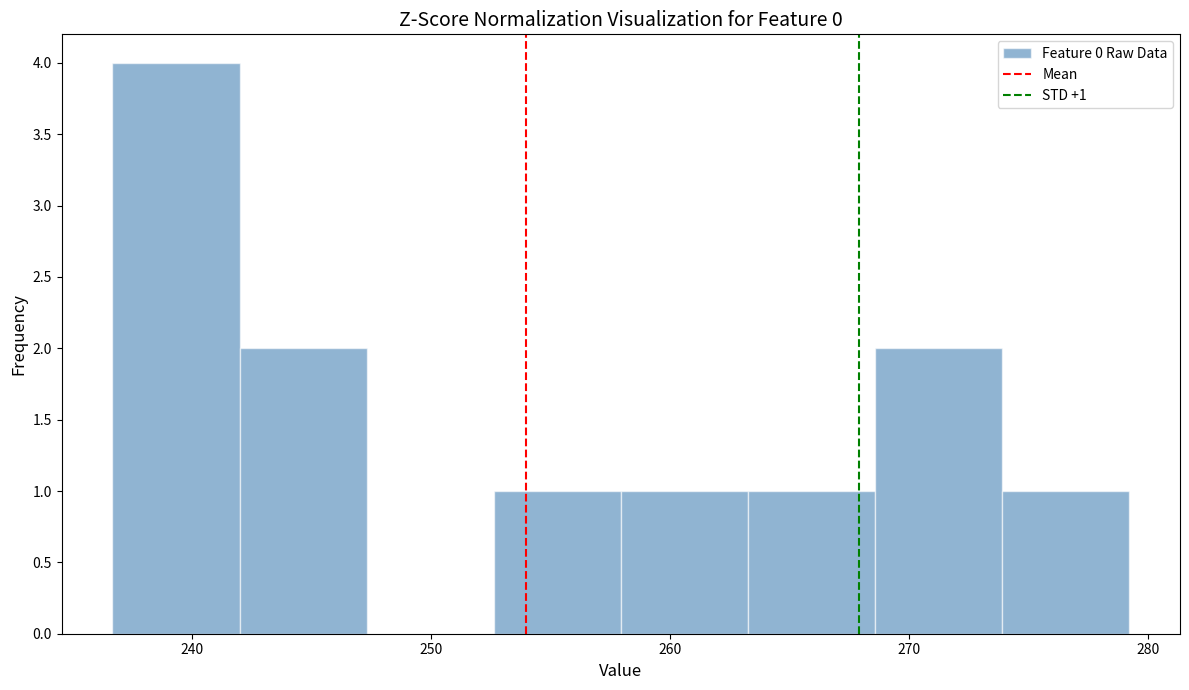

Which range on the x-axis has the tallest bar?

237 to 242